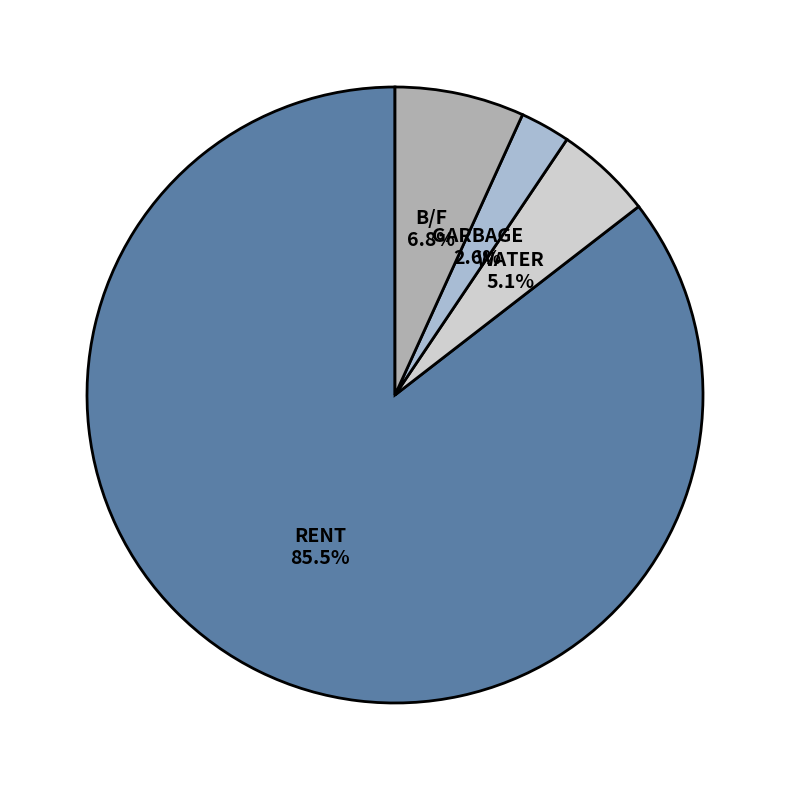

What is the smallest slice in the pie chart?

GARBAGE